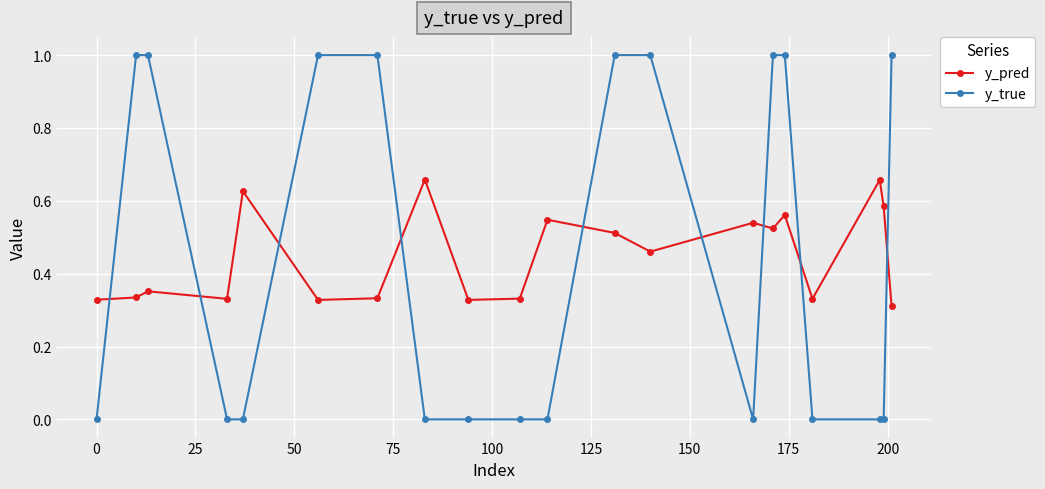

What is the greatest value displayed?

1.0